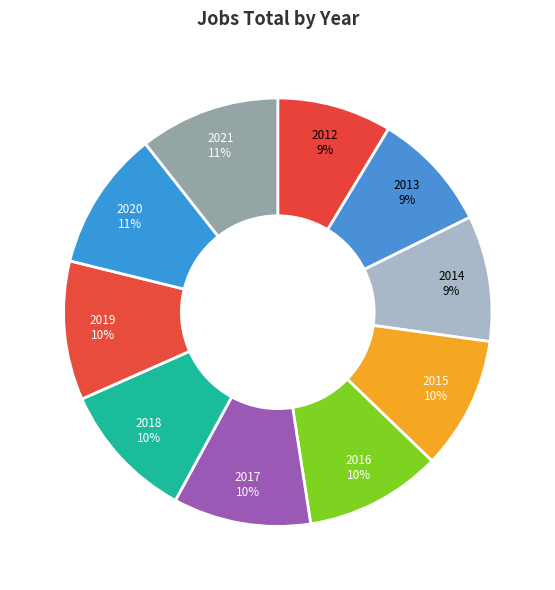

Is it true that 2019 is 23% of the pie?

False